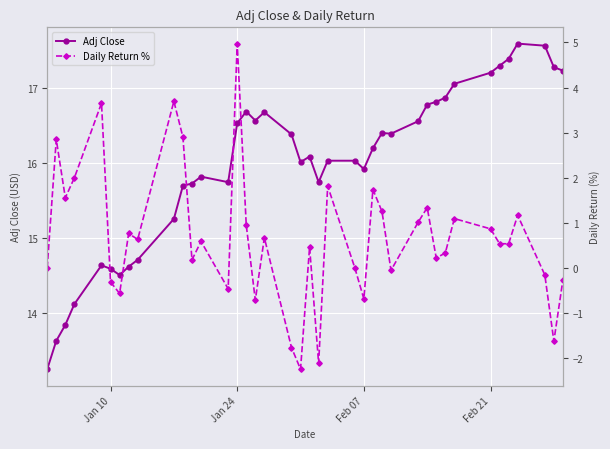

True or false: Daily Return % and Adj Close cross at least once.

False